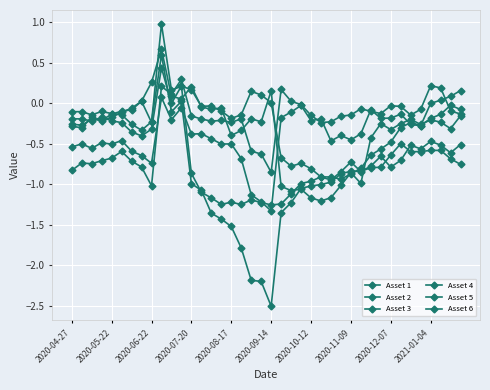

Count the number of categories in the chart.

40